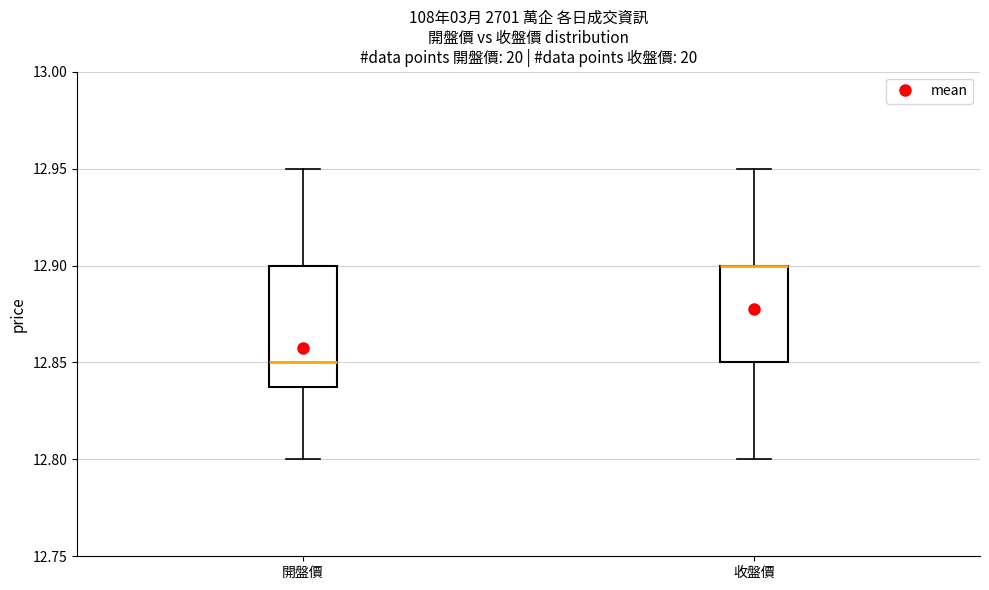

Which box is the tallest, from its lower edge to its upper edge?

開盤價